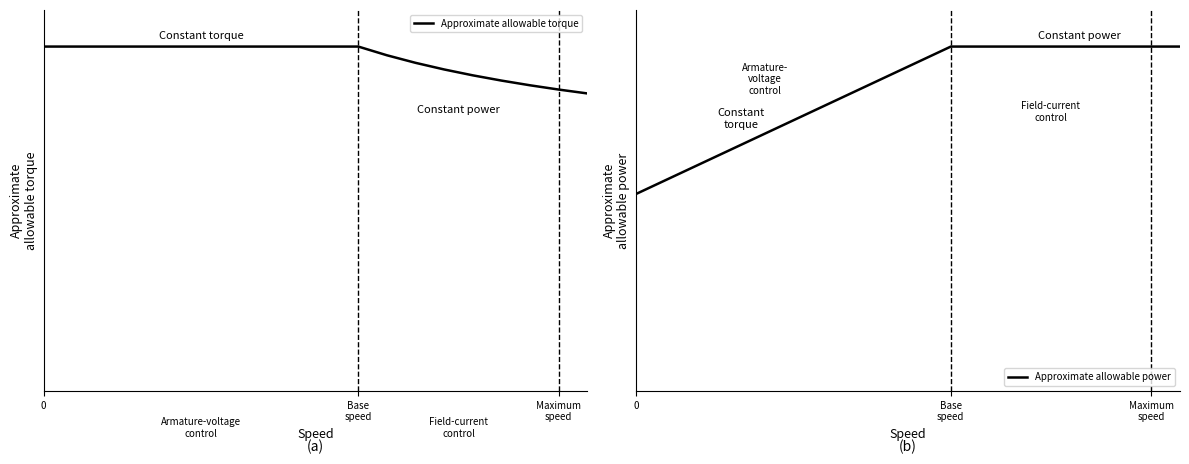

At how many categories does at least one series exceed 0?

20